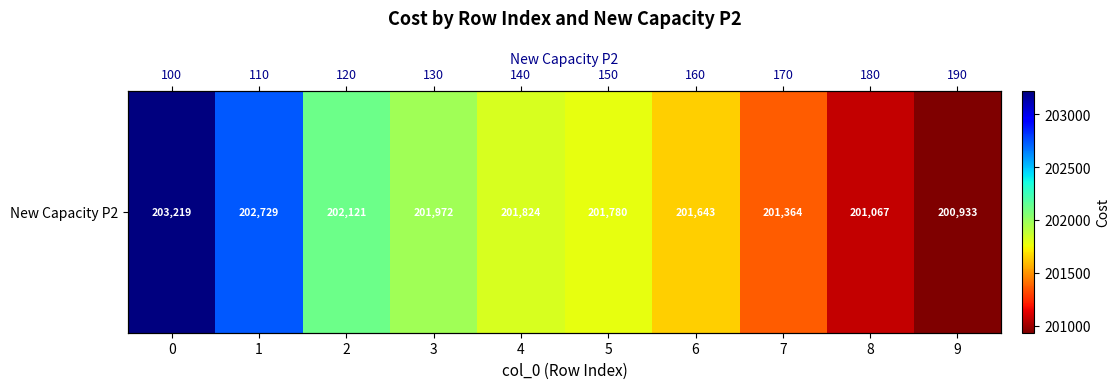

What is the sum of all values?

2018650.6